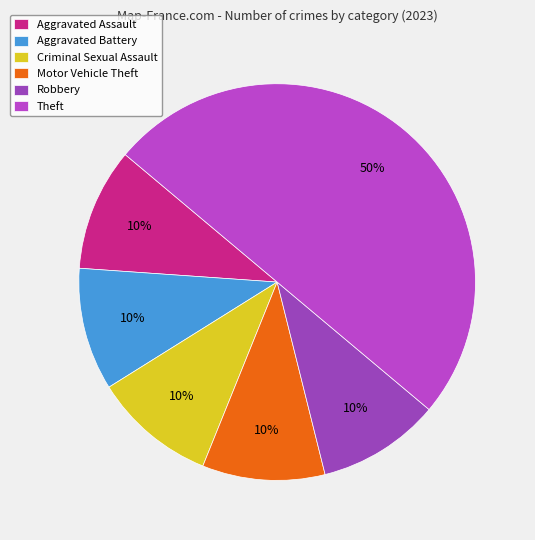

To the nearest percent, what is the difference between the largest and smallest slice percentages?

40%